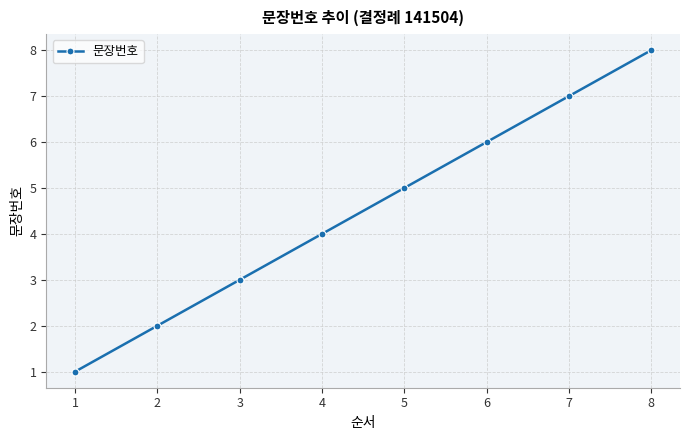

How many data points does each series have?

8